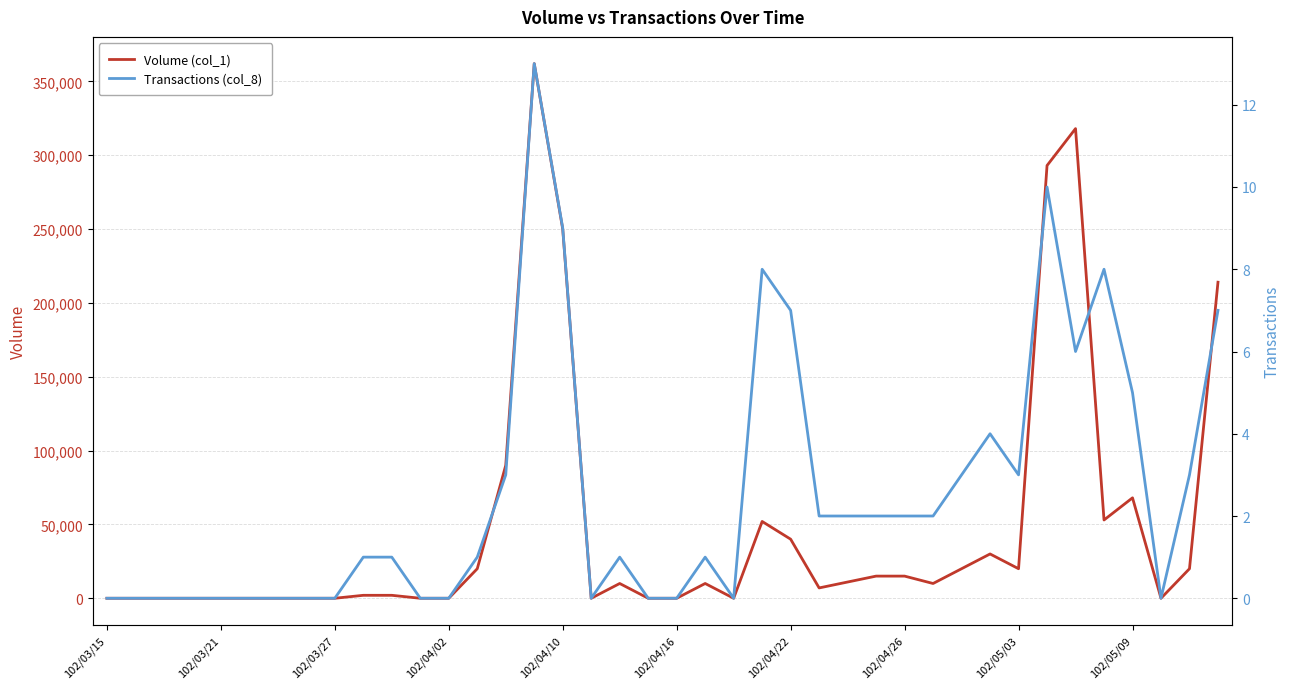

True or false: Transactions (col_8) and Volume (col_1) cross at least once.

False